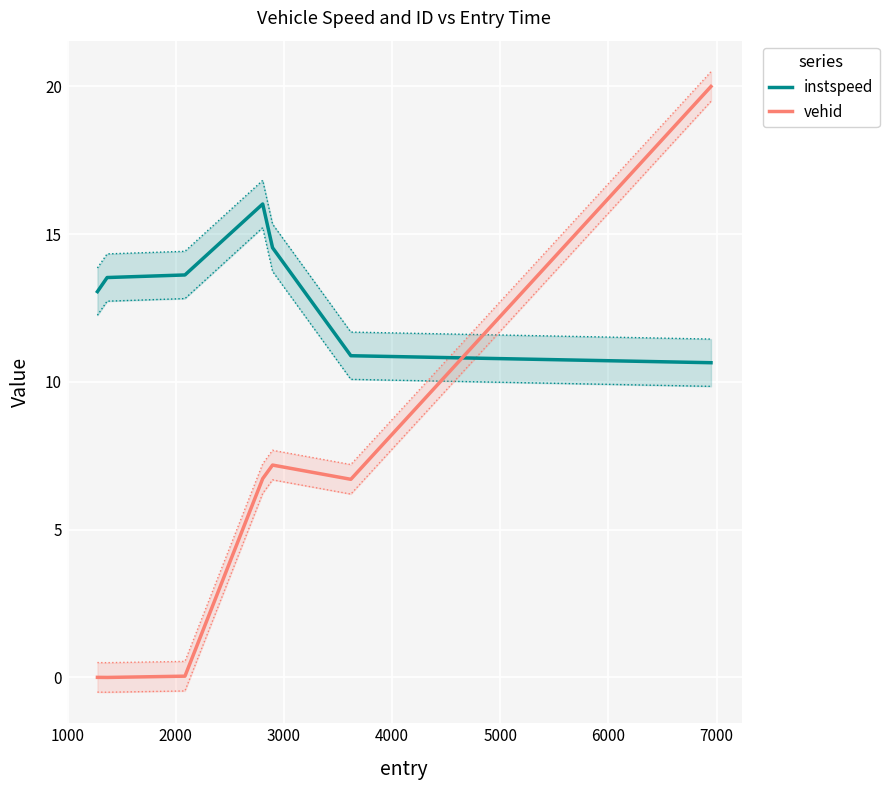

What is the minimum value for instspeed?

10.7